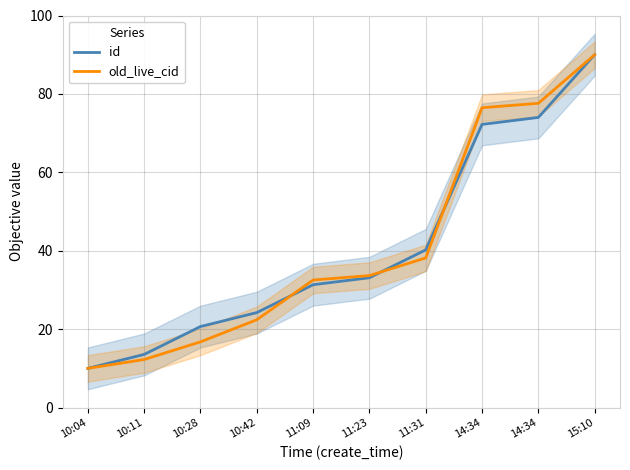

Which series has the largest total across all categories?

old_live_cid